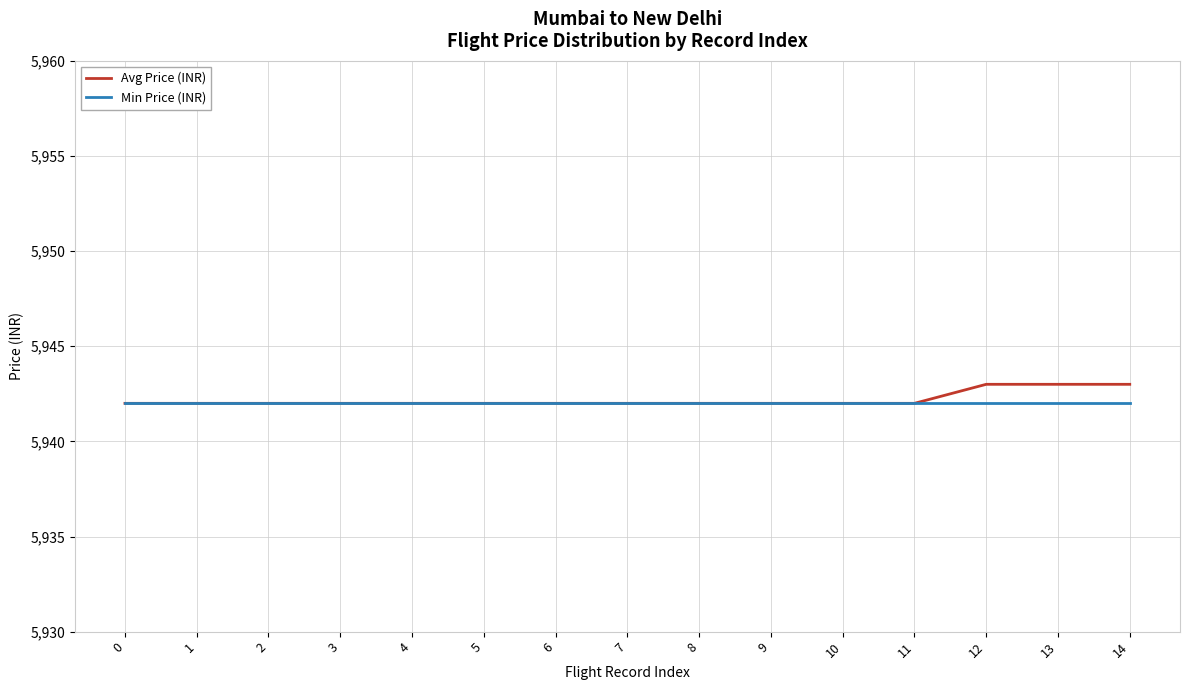

Reading left to right, list all the values displayed in this chart.

Avg Price (INR): 0=5942	1=5942	2=5942	3=5942	4=5942	5=5942	6=5942	7=5942	8=5942	9=5942	10=5942	11=5942	12=5943	13=5943	14=5943
Min Price (INR): 0=5942	1=5942	2=5942	3=5942	4=5942	5=5942	6=5942	7=5942	8=5942	9=5942	10=5942	11=5942	12=5942	13=5942	14=5942